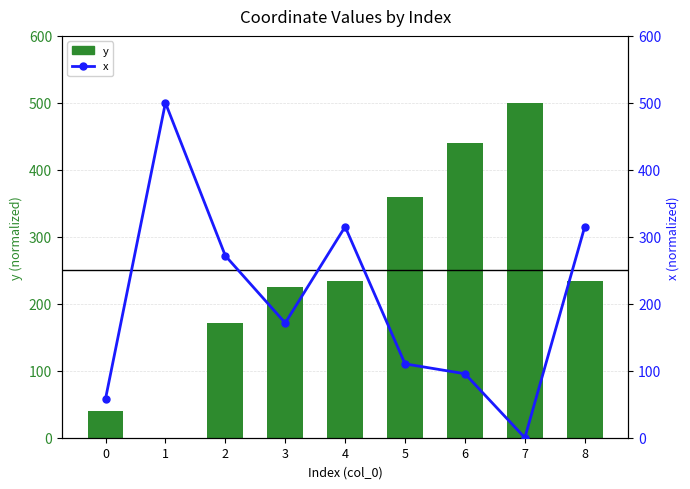

What is the difference between the y values at 7 and 8?

266.1